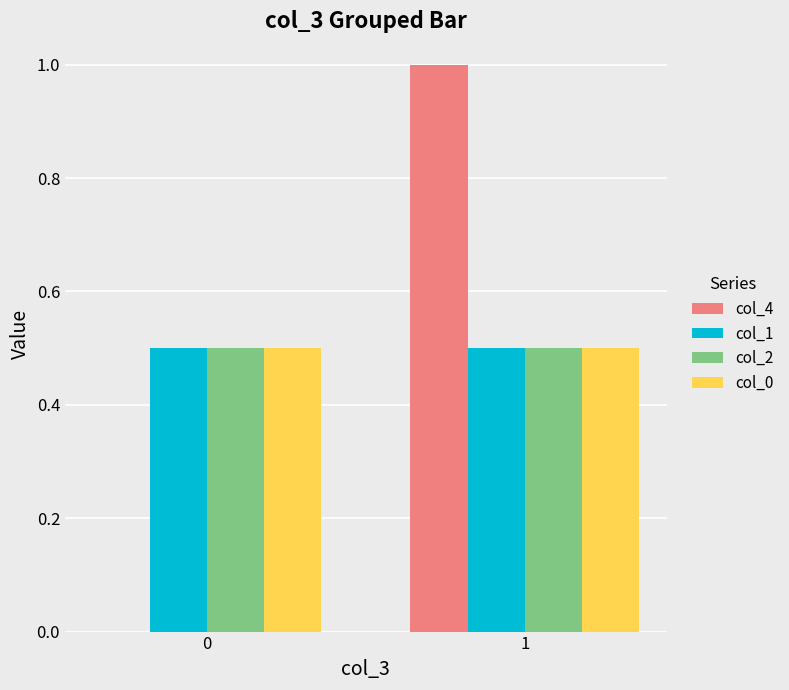

Does the chart contain stacked bars?

No